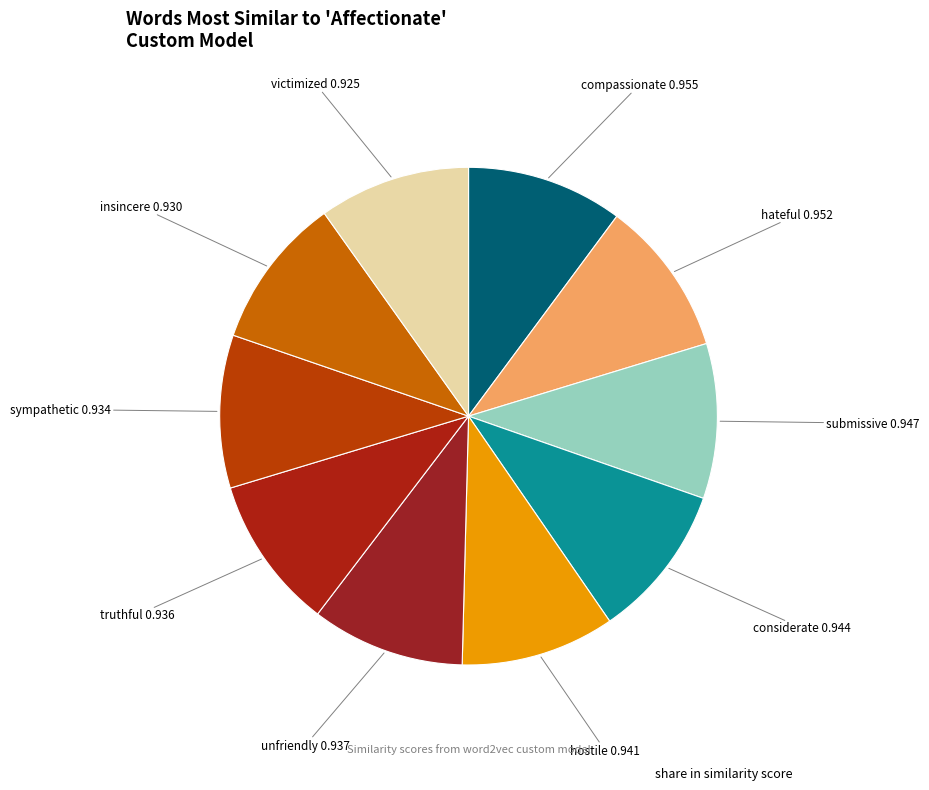

Count the number of slices in the pie.

10